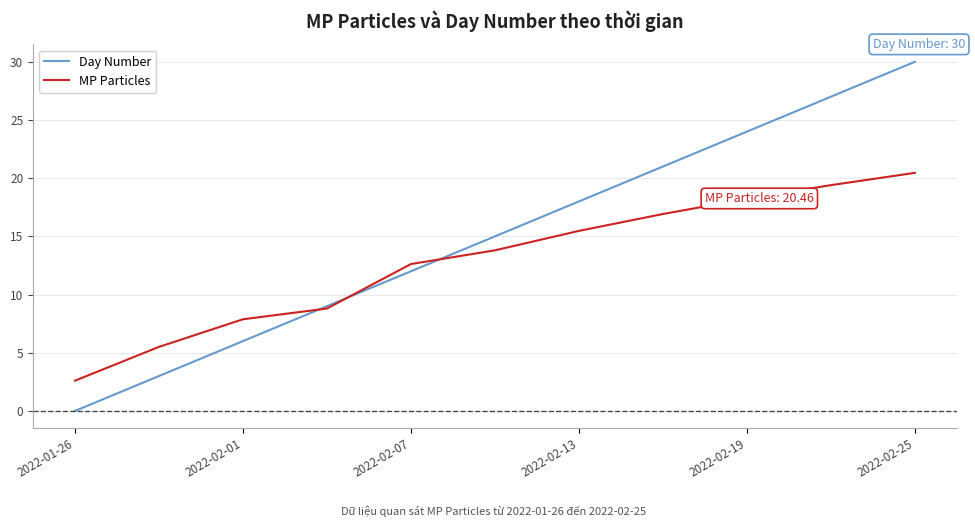

What are all the series names shown in the legend?

Day Number, MP Particles